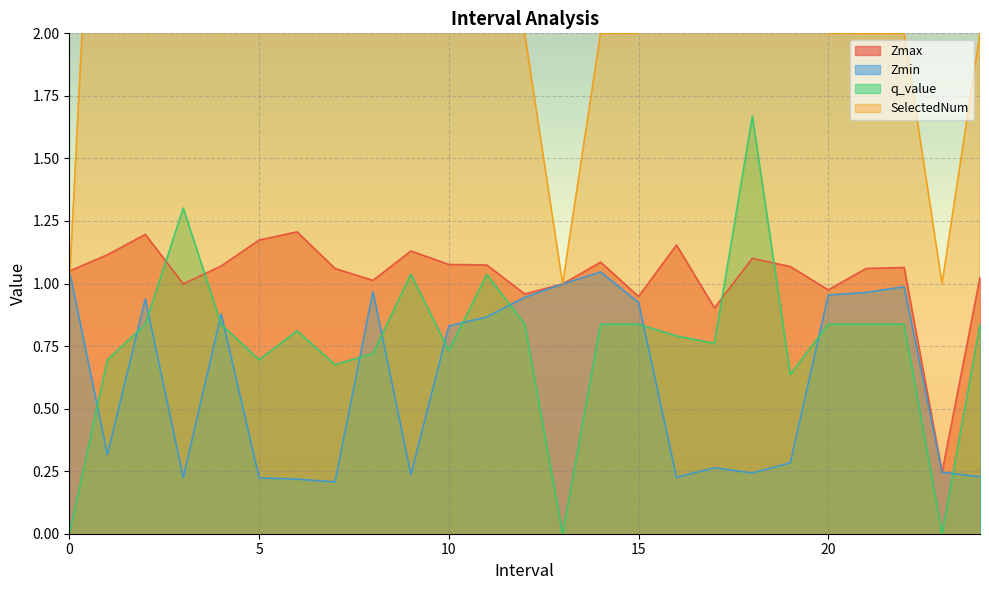

Reading left to right, extract all data points from this chart.

Zmax: 1.1	1.1	1.2	1.0	1.1	1.2	1.2	1.1	1.0	1.1	1.1	1.1	1.0	1.0	1.1	0.9	1.2	0.9	1.1	1.1	1.0	1.1	1.1	0.2	1.0
Zmin: 1.1	0.3	0.9	0.2	0.9	0.2	0.2	0.2	1.0	0.2	0.8	0.9	0.9	1.0	1.0	0.9	0.2	0.3	0.2	0.3	1.0	1.0	1.0	0.2	0.2
q_value: 0.0	0.7	0.8	1.3	0.8	0.7	0.8	0.7	0.7	1.0	0.7	1.0	0.8	0.0	0.8	0.8	0.8	0.8	1.7	0.6	0.8	0.8	0.8	0.0	0.8
SelectedNum: 1.0	4.0	2.0	5.0	2.0	5.0	9.0	4.0	3.0	5.0	4.0	4.0	2.0	1.0	2.0	2.0	3.0	3.0	9.0	4.0	2.0	2.0	2.0	1.0	2.0